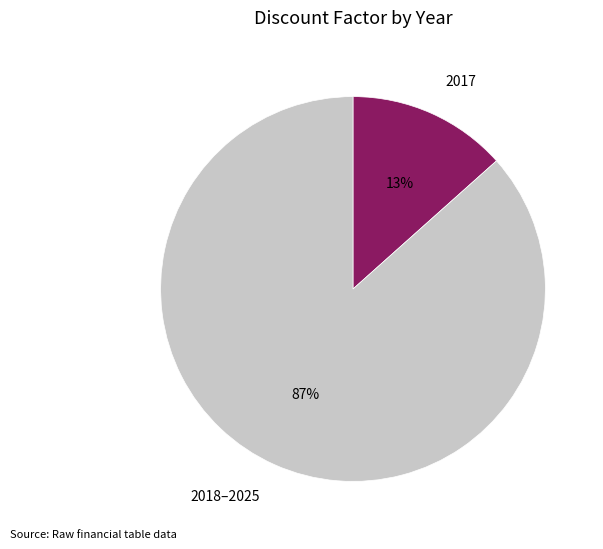

Count the number of slices in the pie.

2